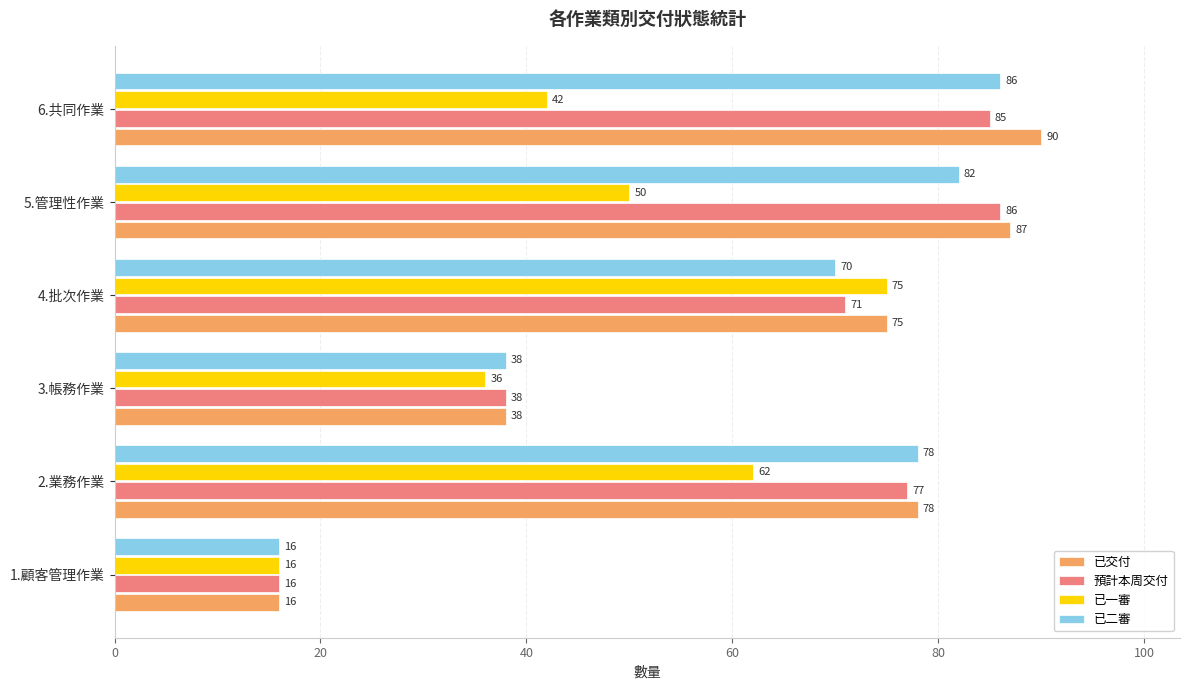

True or false: 已一審 has a value of 36 at 3.帳務作業.

True